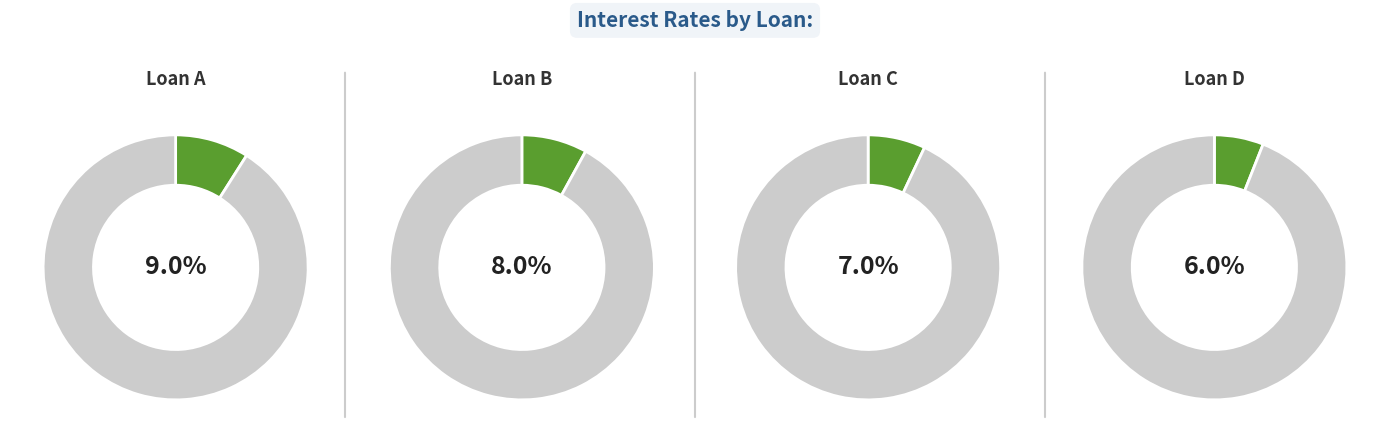

Rank the categories by value from highest to lowest.

Loan A, Loan B, Loan C, Loan D